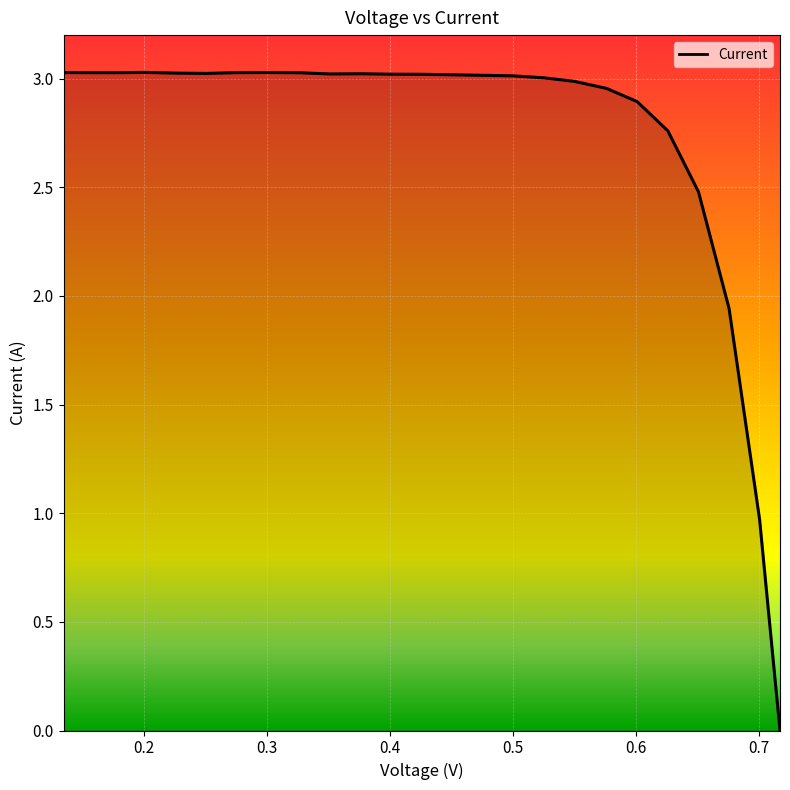

What is the value of the 18th point from the left?

3.0